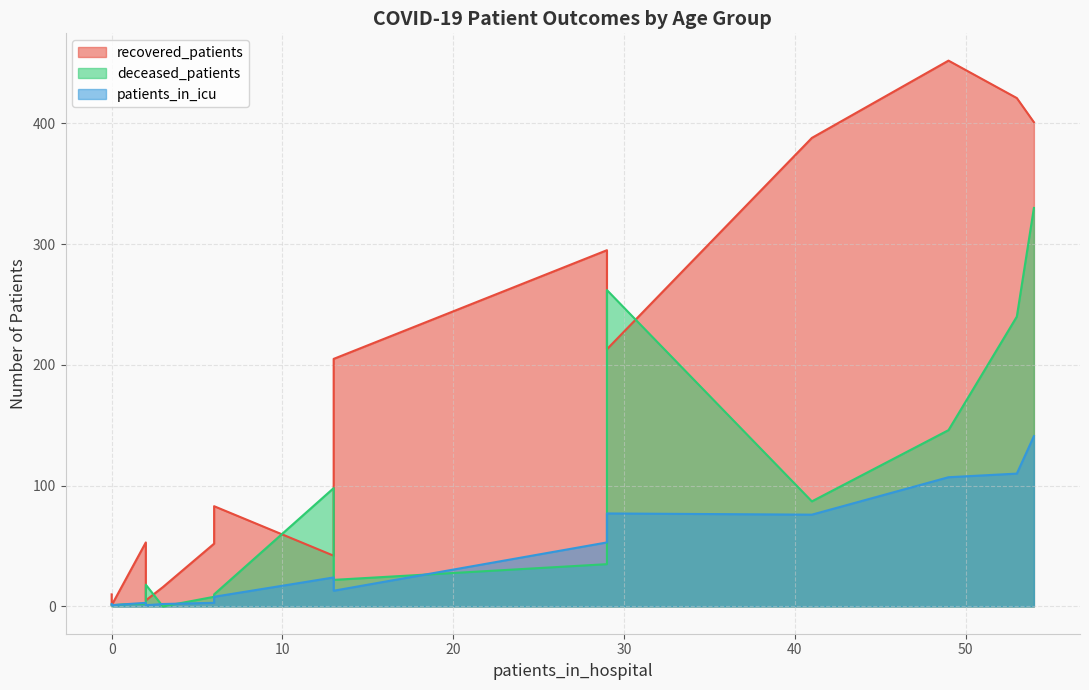

True or false: patients_in_icu has a value of 53 at 50-54.

True